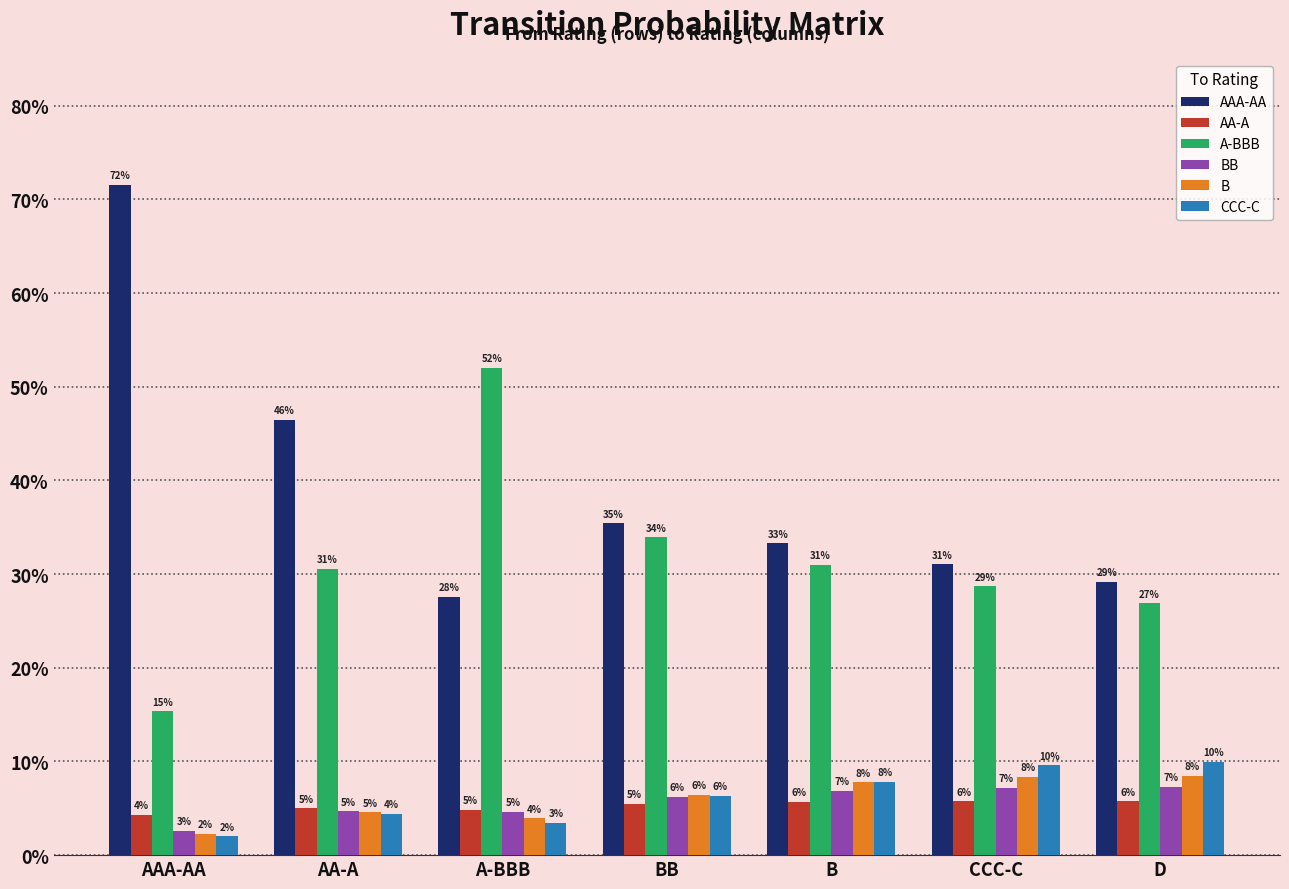

Which category has the lowest value across all series?

AAA-AA